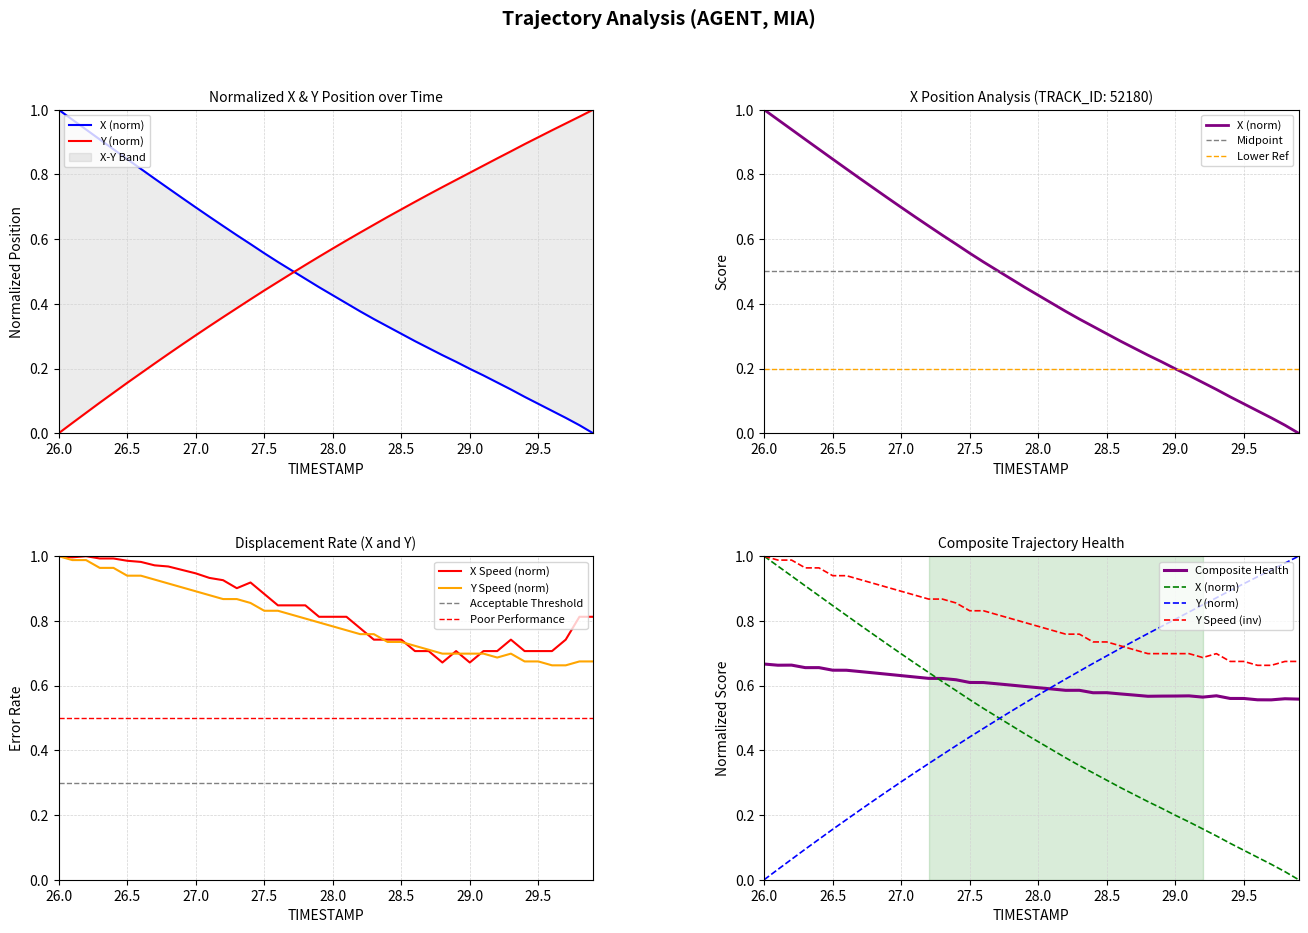

How many lines are shown in the chart?

2